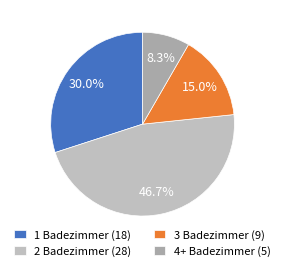

Is it true that 1 Badezimmer is 42% of the pie?

False